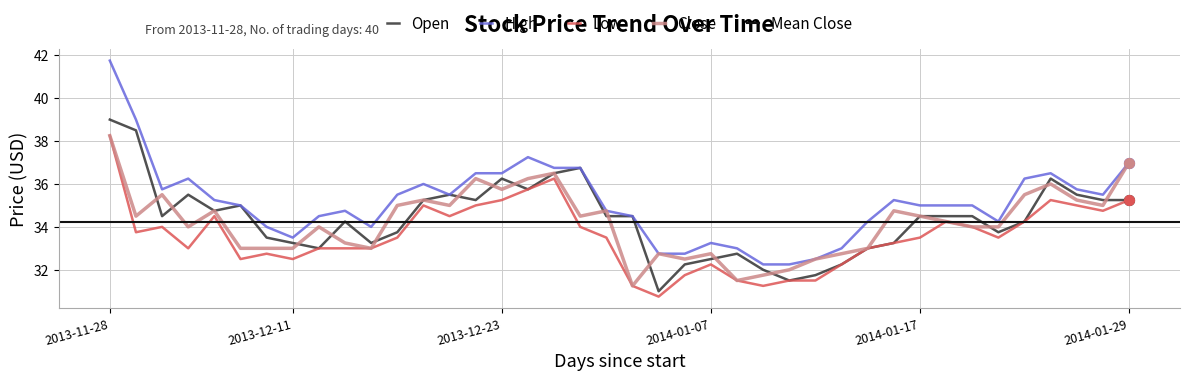

Which series has the largest Y range (max minus min)?

High